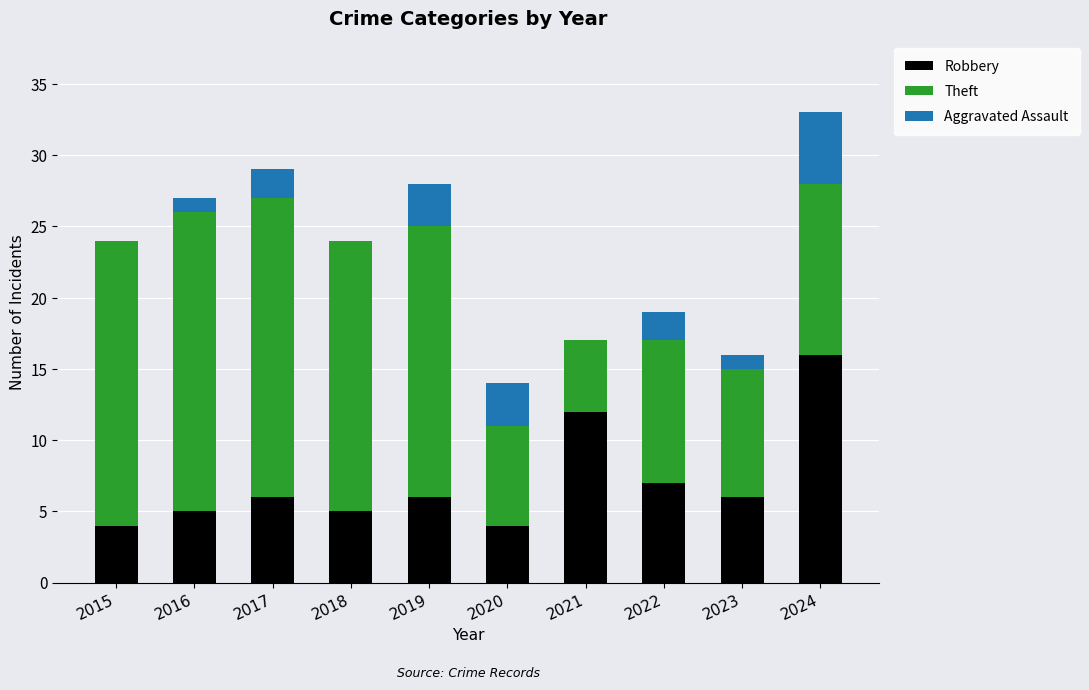

Reading left to right, transcribe the values for Robbery.

2015=4	2016=5	2017=6	2018=5	2019=6	2020=4	2021=12	2022=7	2023=6	2024=16